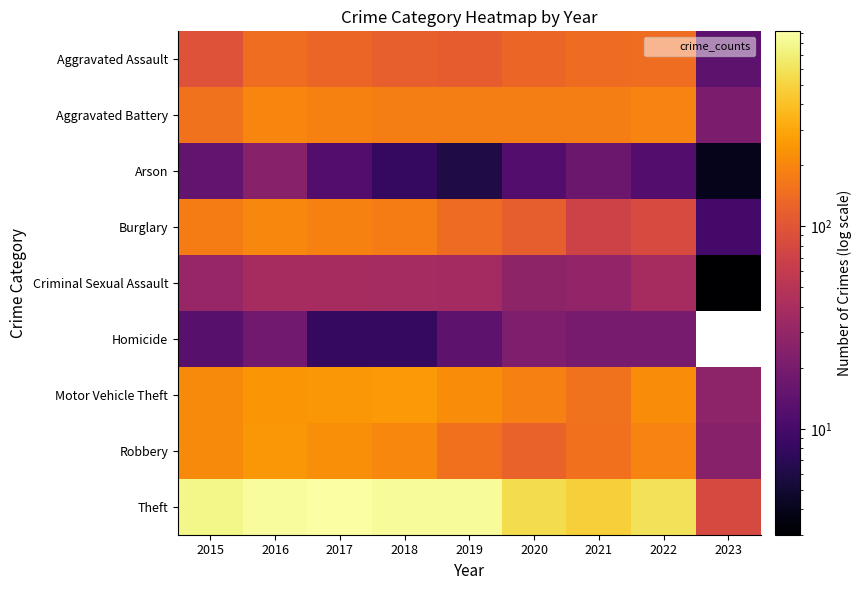

Read the Motor Vehicle Theft value at 2019.

216.0